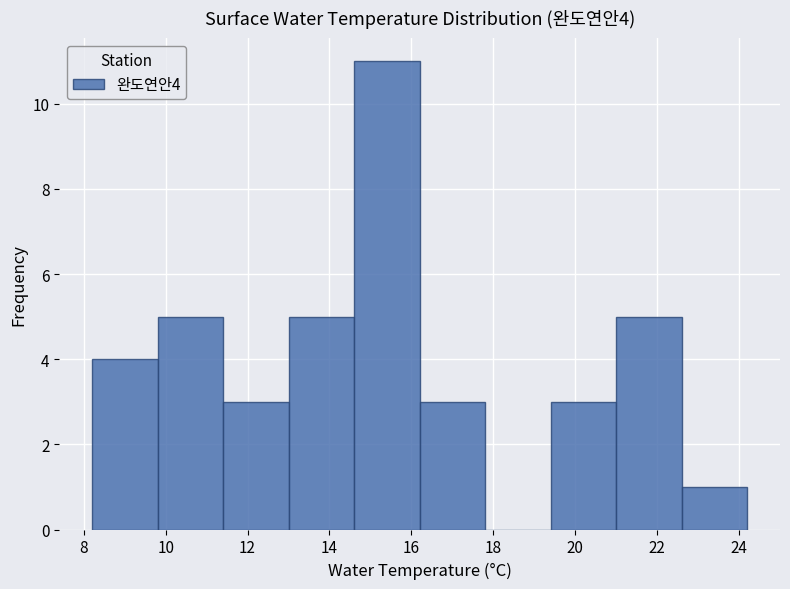

Over which range of the x-axis is the bar tallest?

14.6 to 16.2